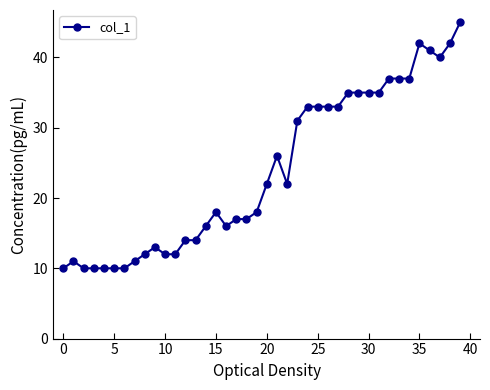

What is the difference between the maximum and minimum values?

35